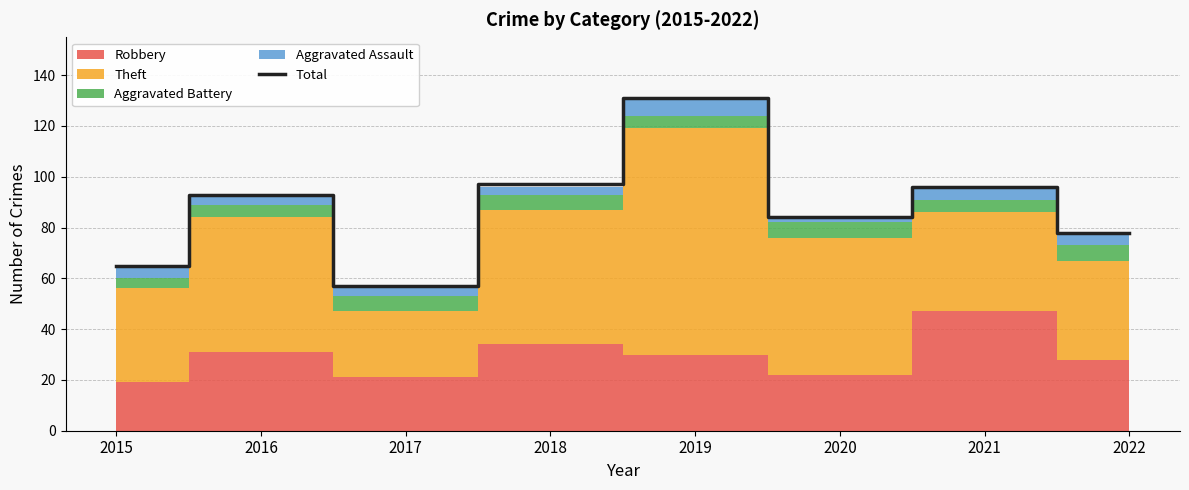

Reading right to left, extract all data points from this chart.

2022=78	2021=96	2020=84	2019=131	2018=97	2017=57	2016=93	2015=65